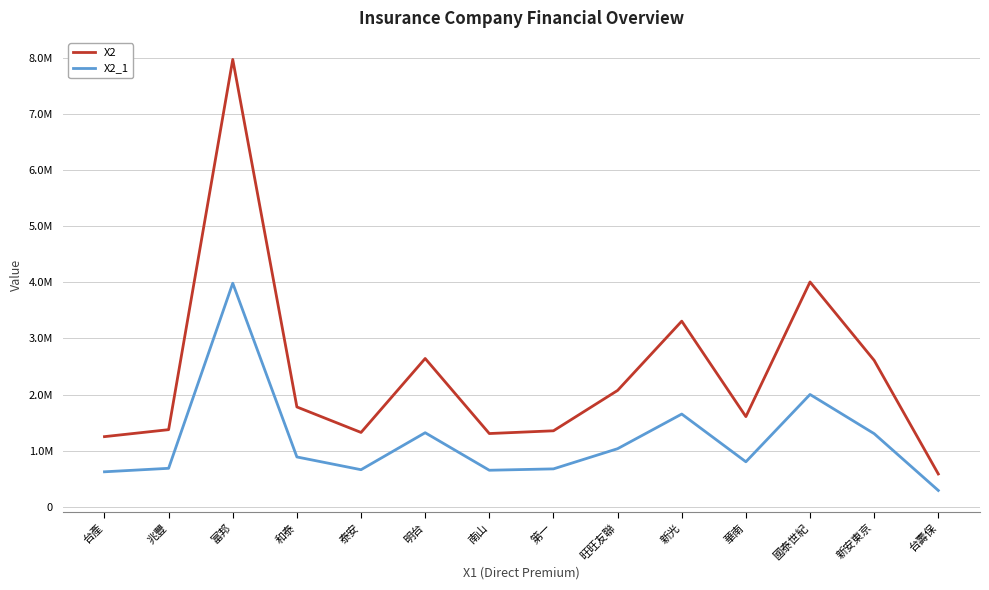

Is the value of X2_1 at 旺旺友聯 greater than the value of X2 at 和泰?

No